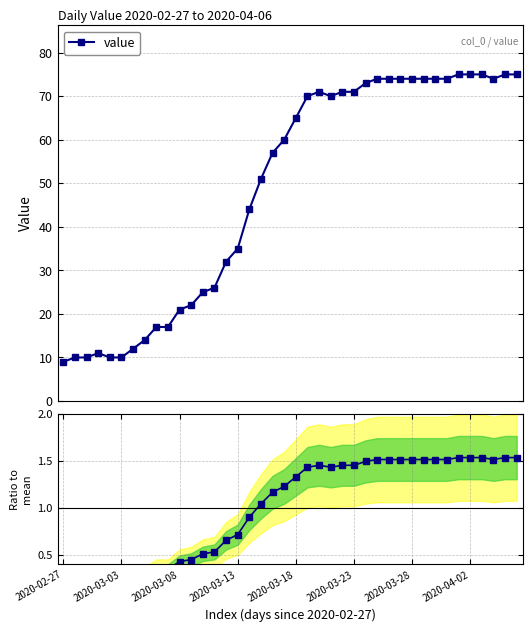

What is the value of the Ratio to mean point at the 30th from the left?

1.5